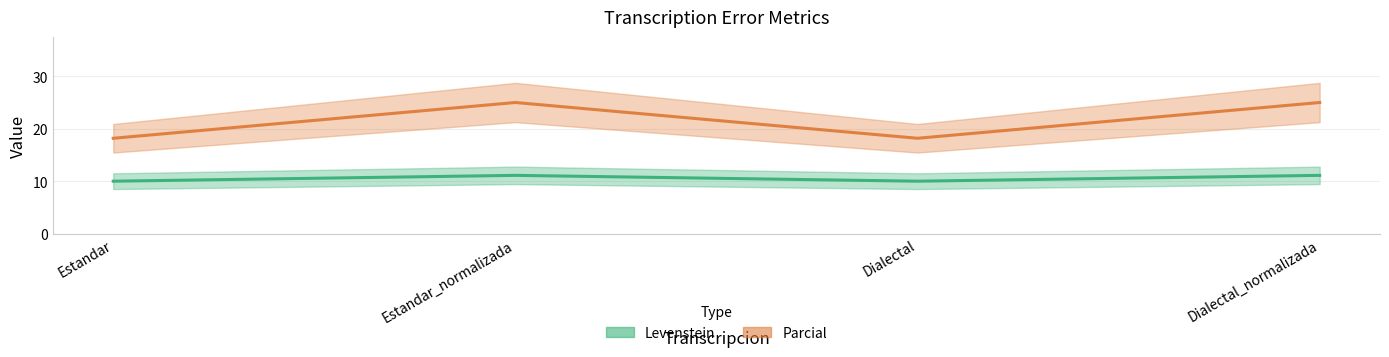

The value of Parcial at Estandar_normalizada is 39.4. True or false?

False